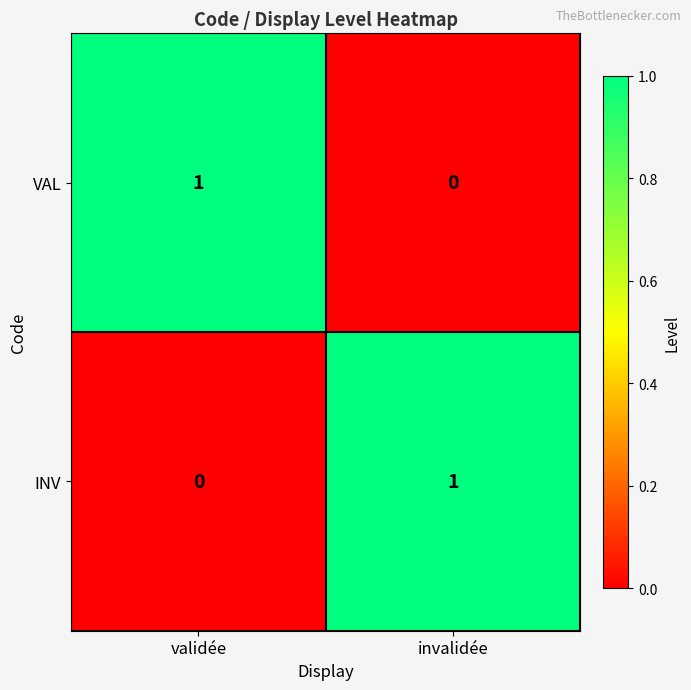

What is the total value across all series at invalidée?

1